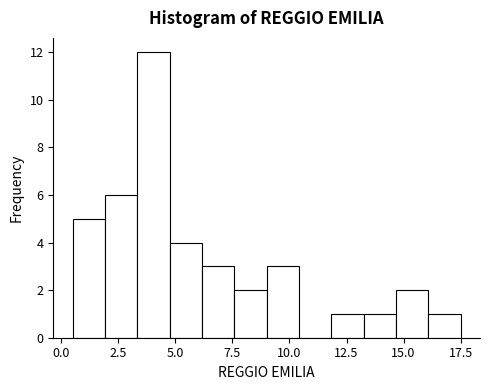

Around what value on the x-axis is the tallest bar? Give the approximate position of its centre, as read against the axis.

4.0